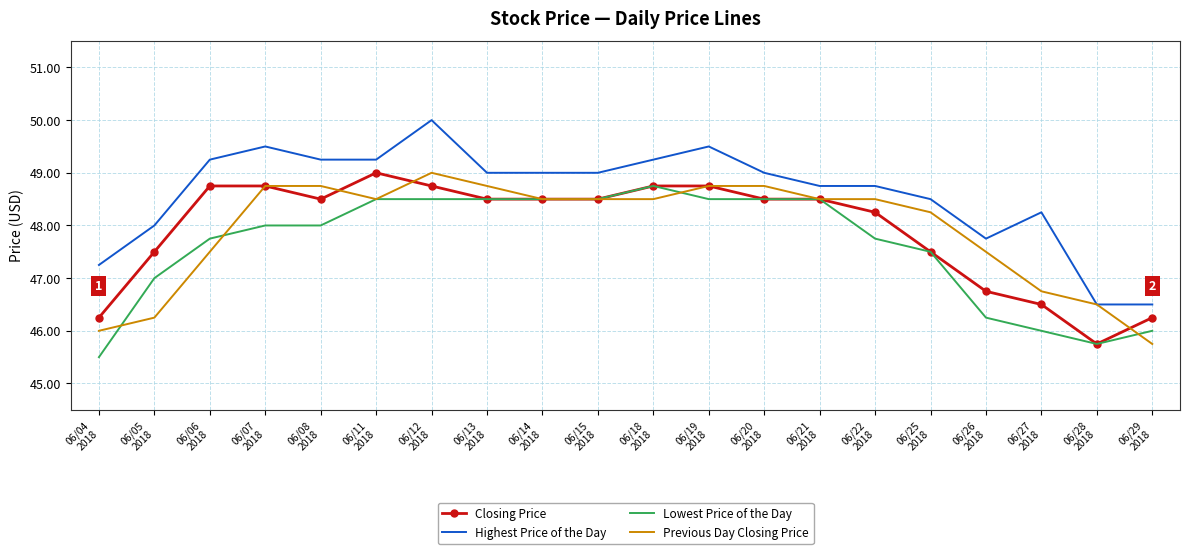

Which series has the largest total across all categories?

Highest Price of the Day